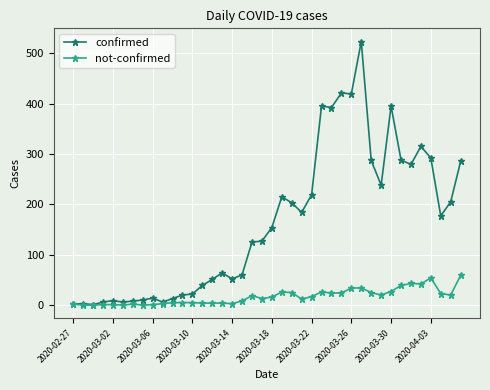

Which series has the largest range (max minus min)?

confirmed